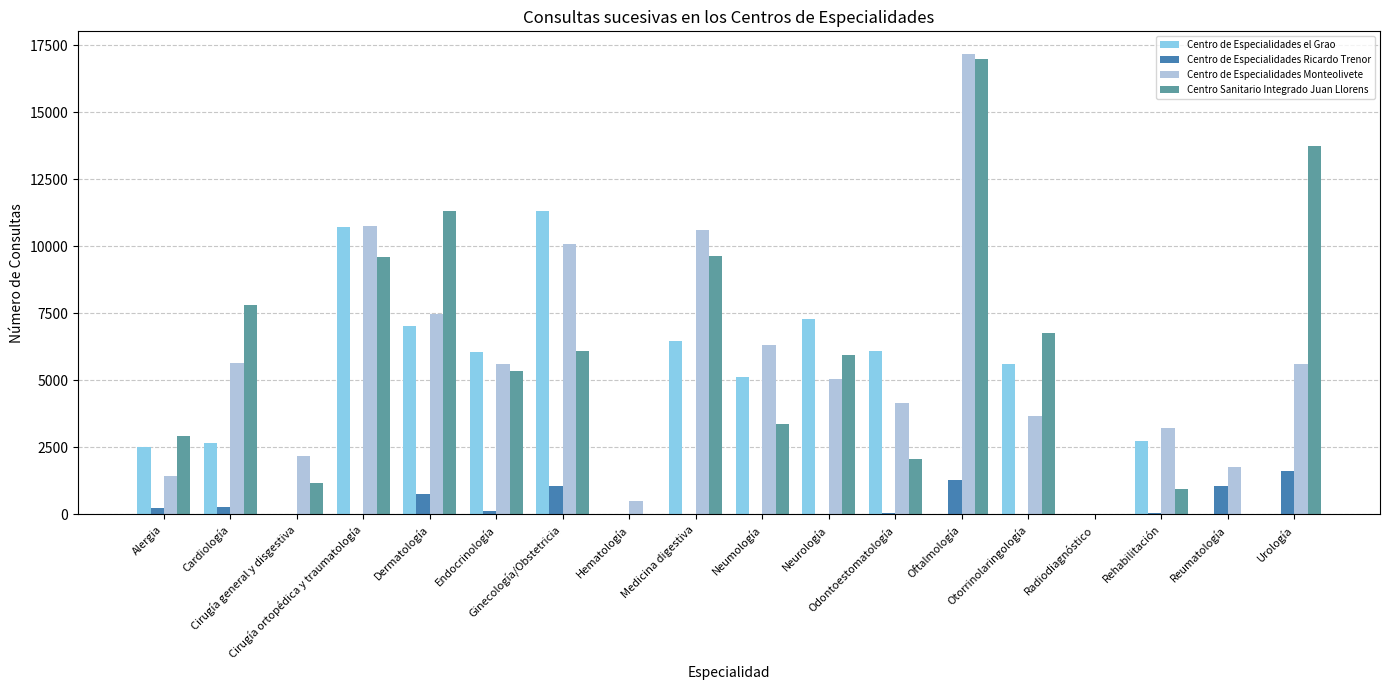

At which label is Centro de Especialidades el Grao closest to 5668?

Otorrinolaringología